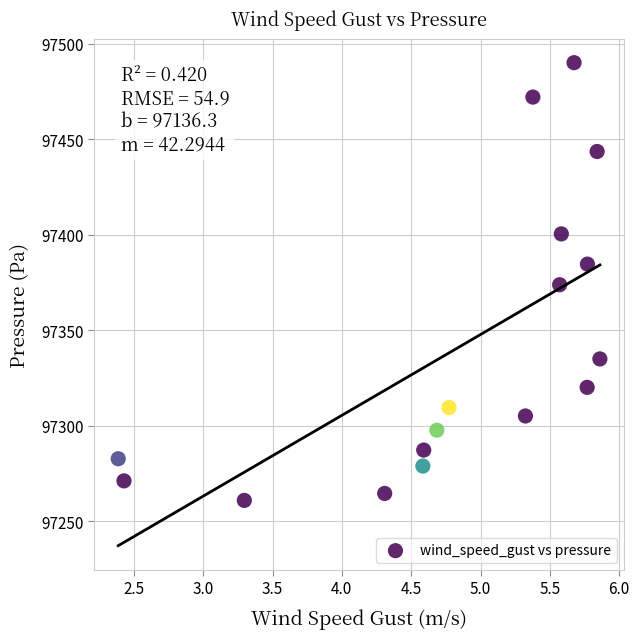

What is the range of Y values (max minus min)?

229.1